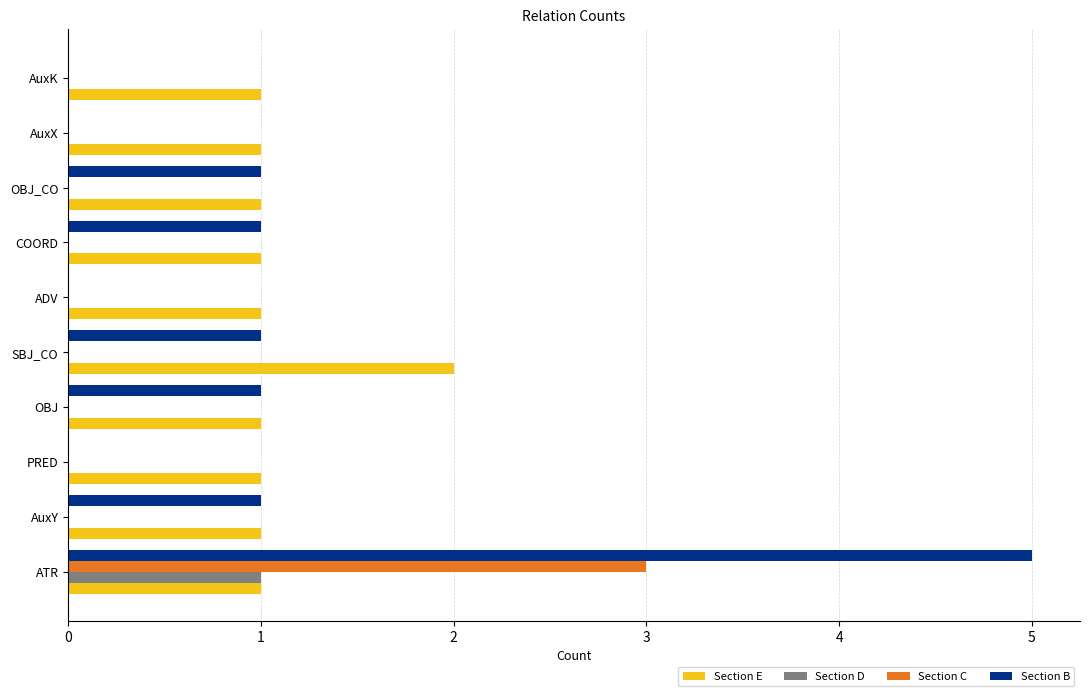

True or false: Section E has a value of 2 at ATR.

False